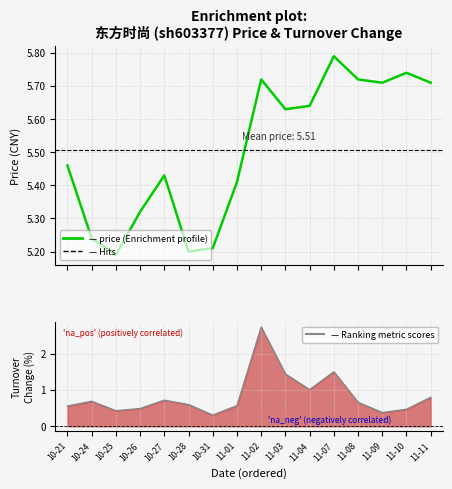

At how many categories does at least one series exceed 3?

16